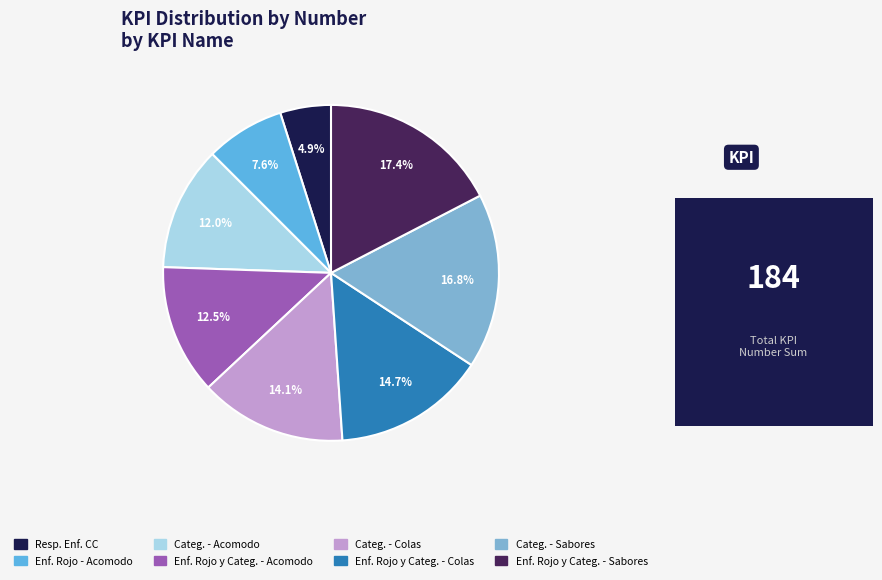

Is there a majority slice in this chart?

No